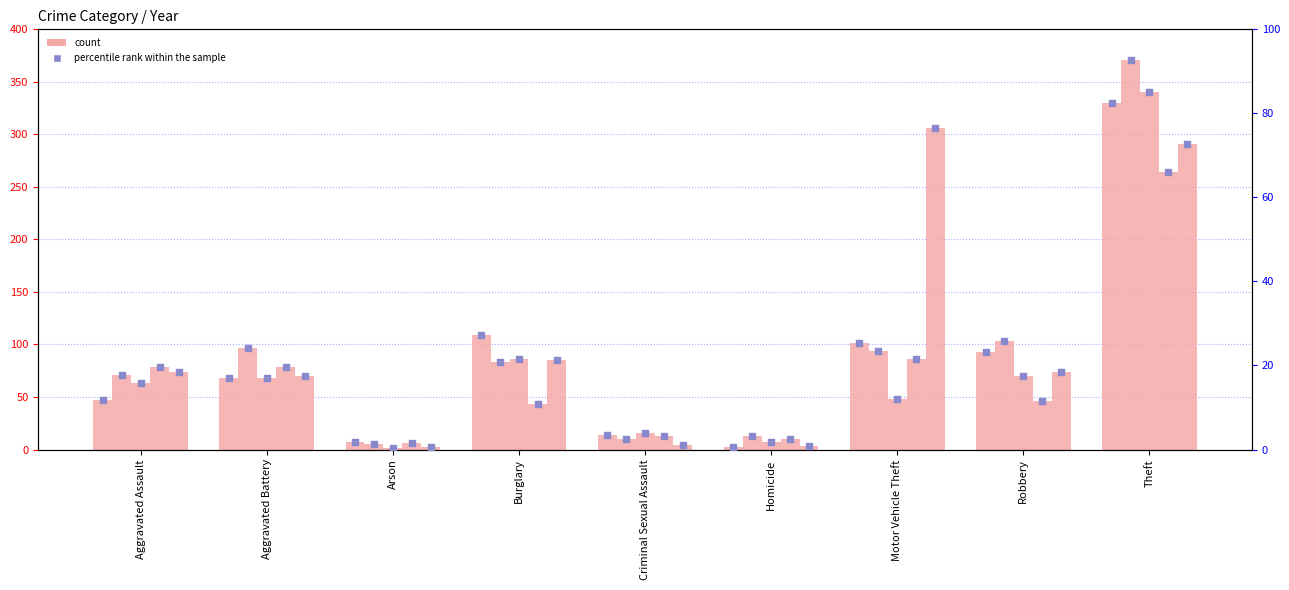

Which has a higher value, Burglary or Robbery?

Burglary